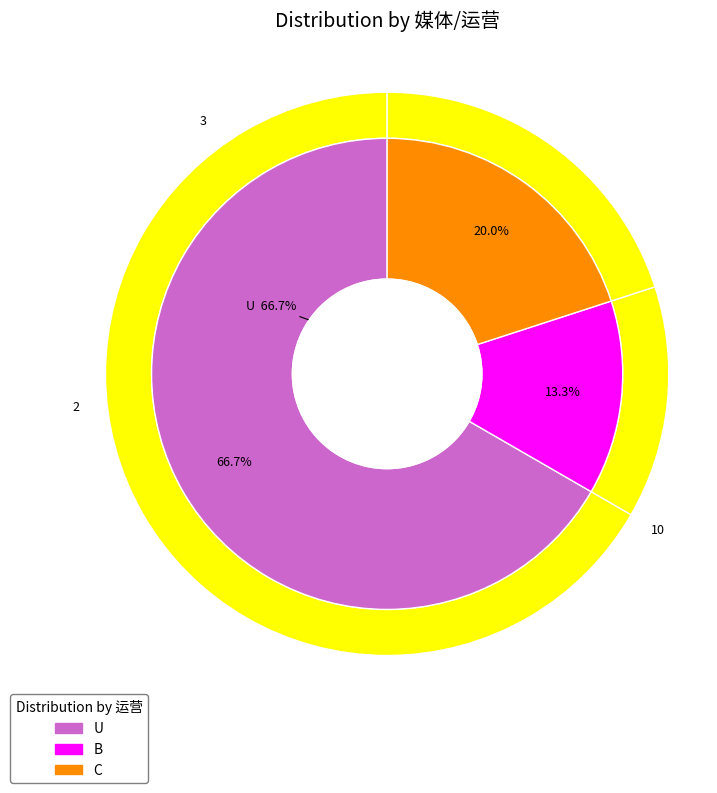

To the nearest percent, what is the difference between the largest and smallest slice percentages?

53%